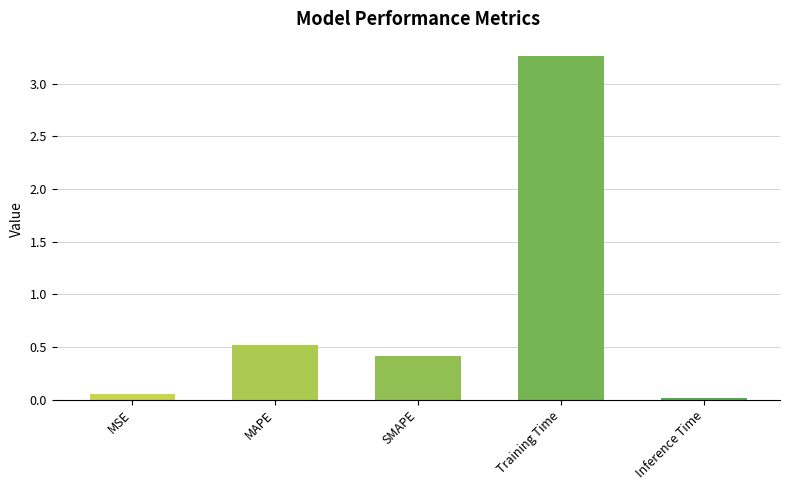

What is the sum of all values?

4.3